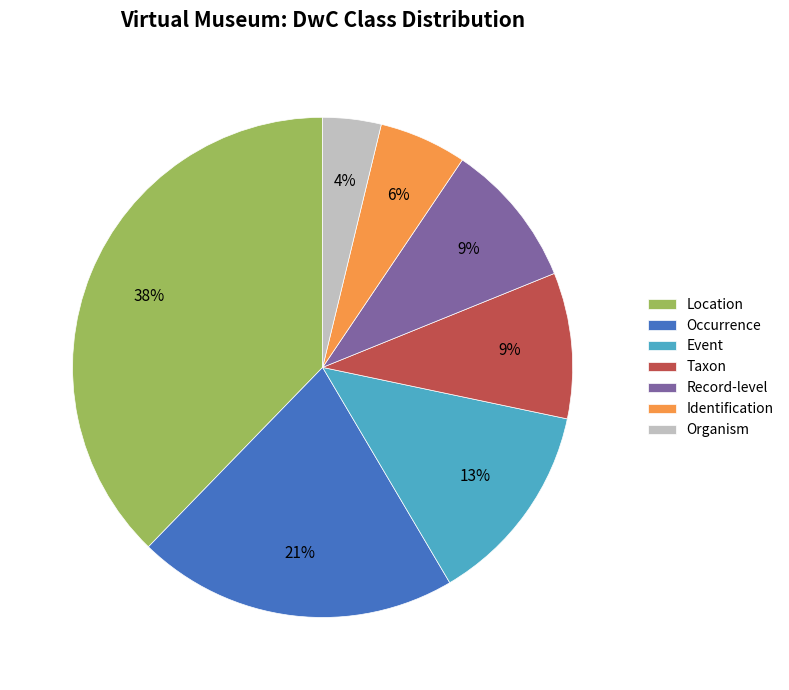

Count the number of slices in the pie.

7